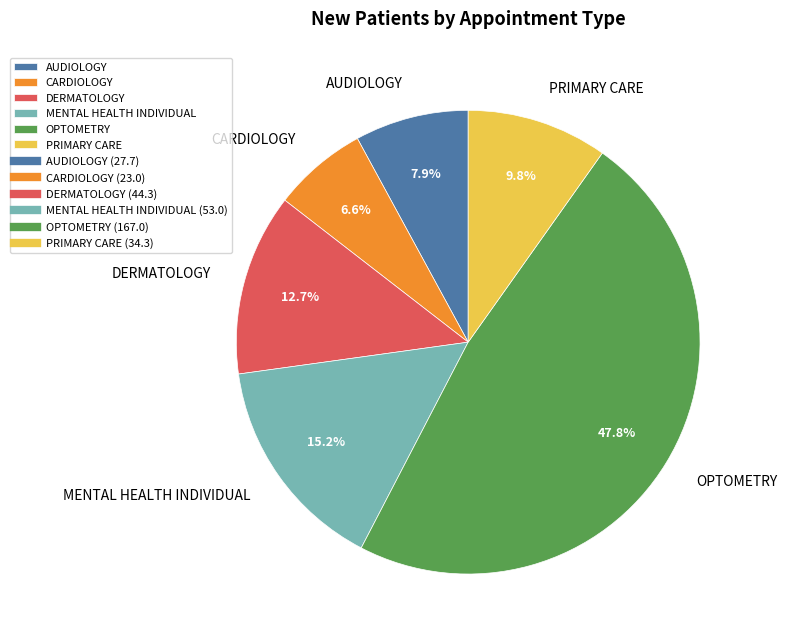

To the nearest percent, what is the combined percentage of MENTAL HEALTH INDIVIDUAL and AUDIOLOGY?

23%